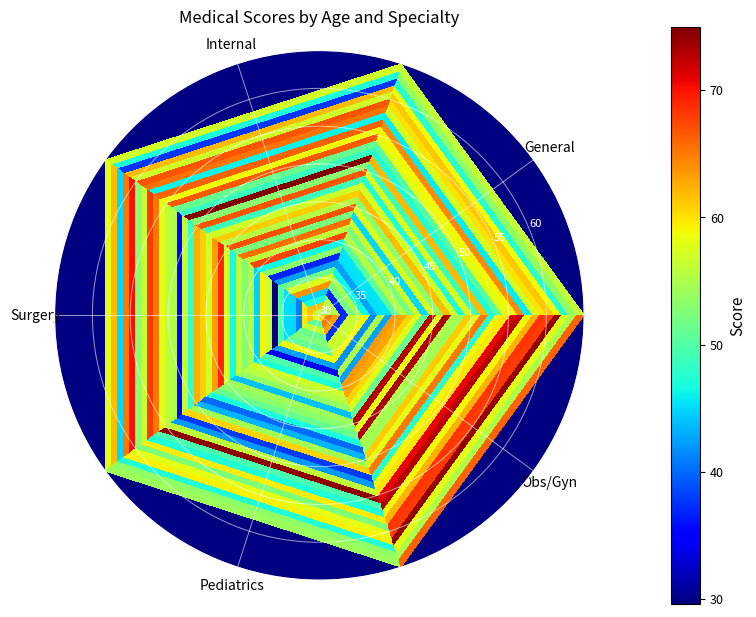

Count the number of categories in the chart.

5